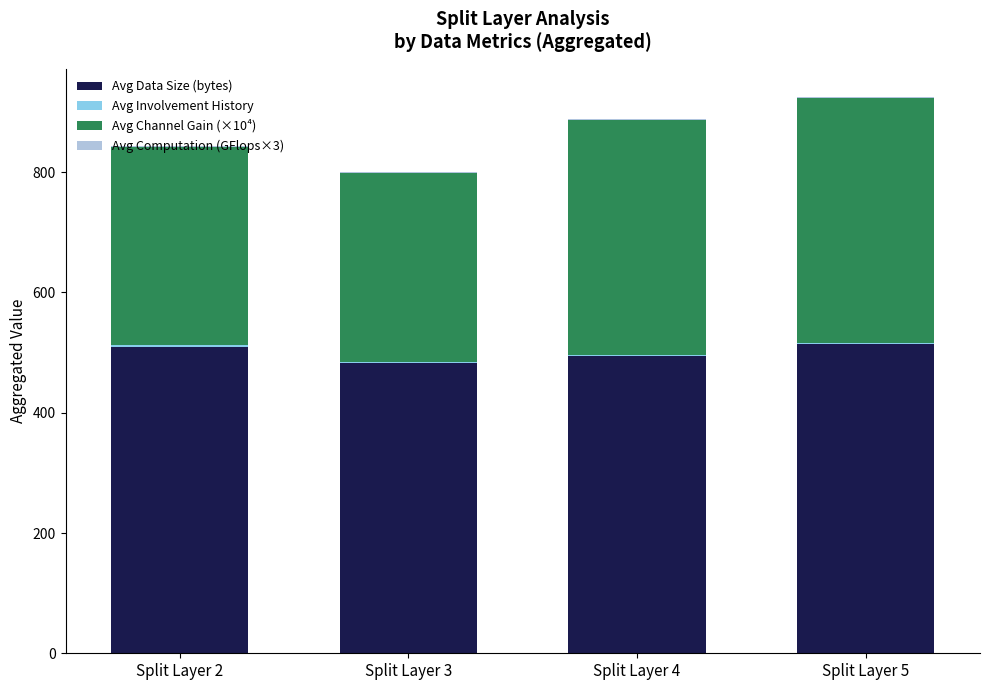

What is the total value across all series at Split Layer 2?

842.9